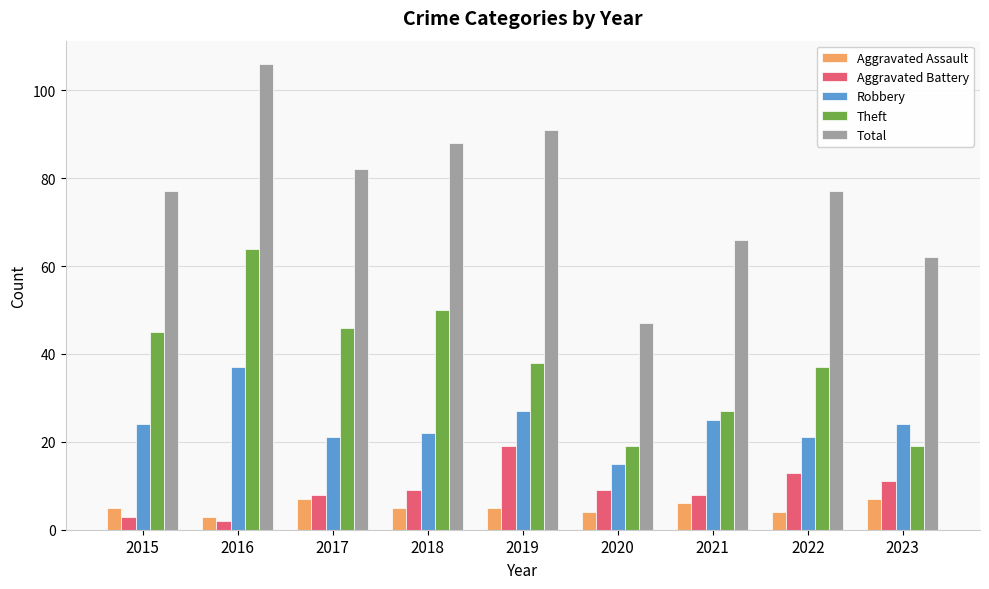

What is the value of the Total bar at the 5th from the left?

91